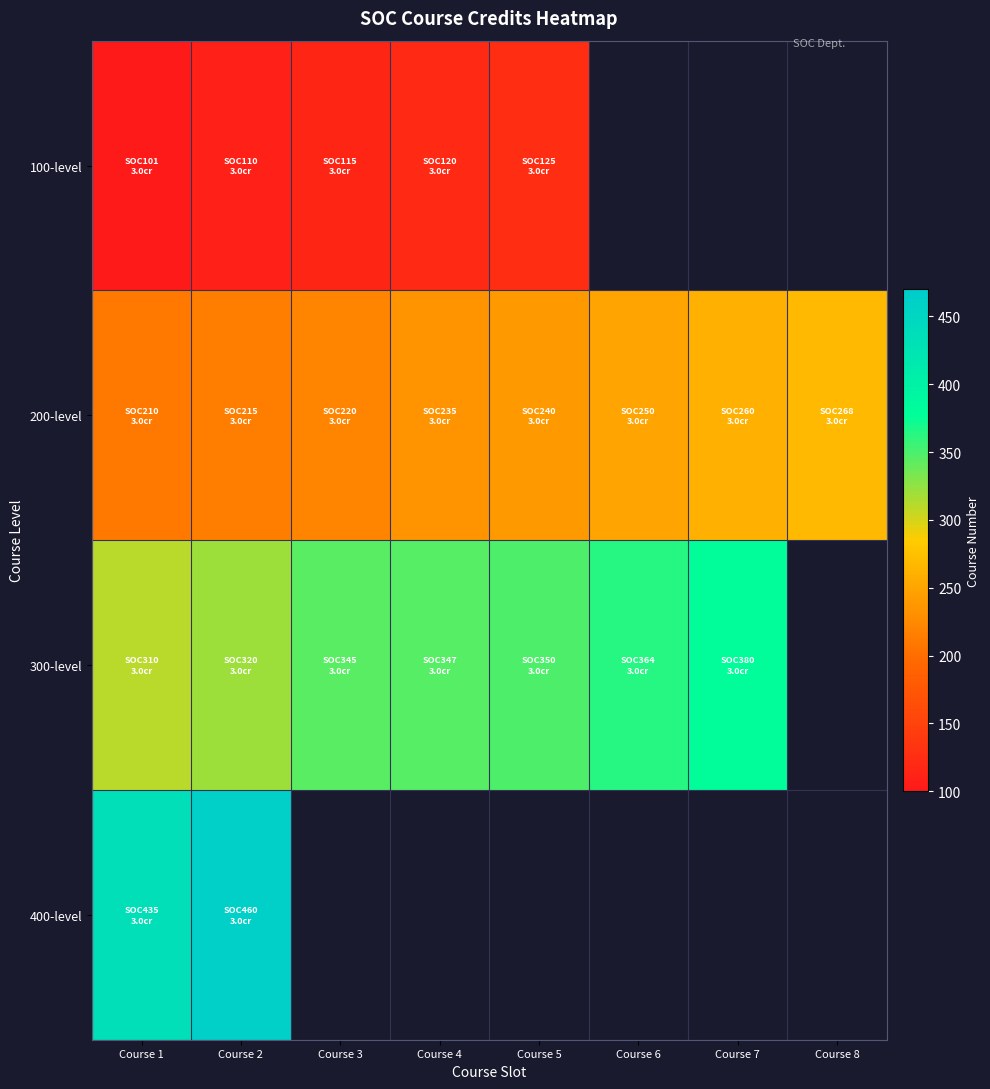

Rank the series by their average value, from highest to lowest.

100-level, 200-level, 300-level, 400-level